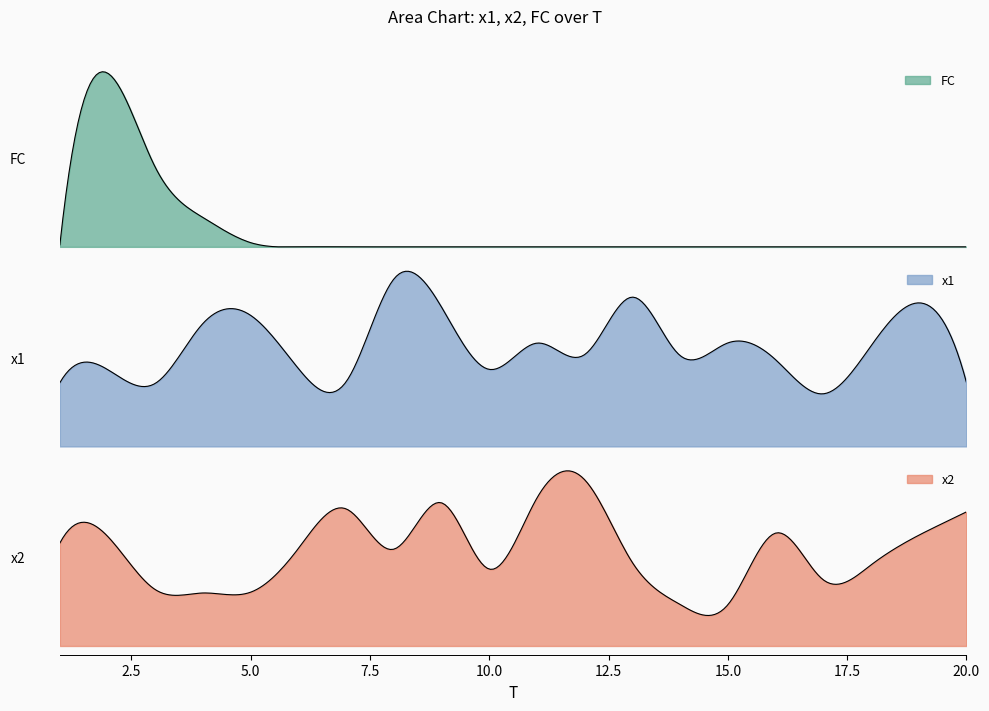

What is the total value across all series at 8?

13.2